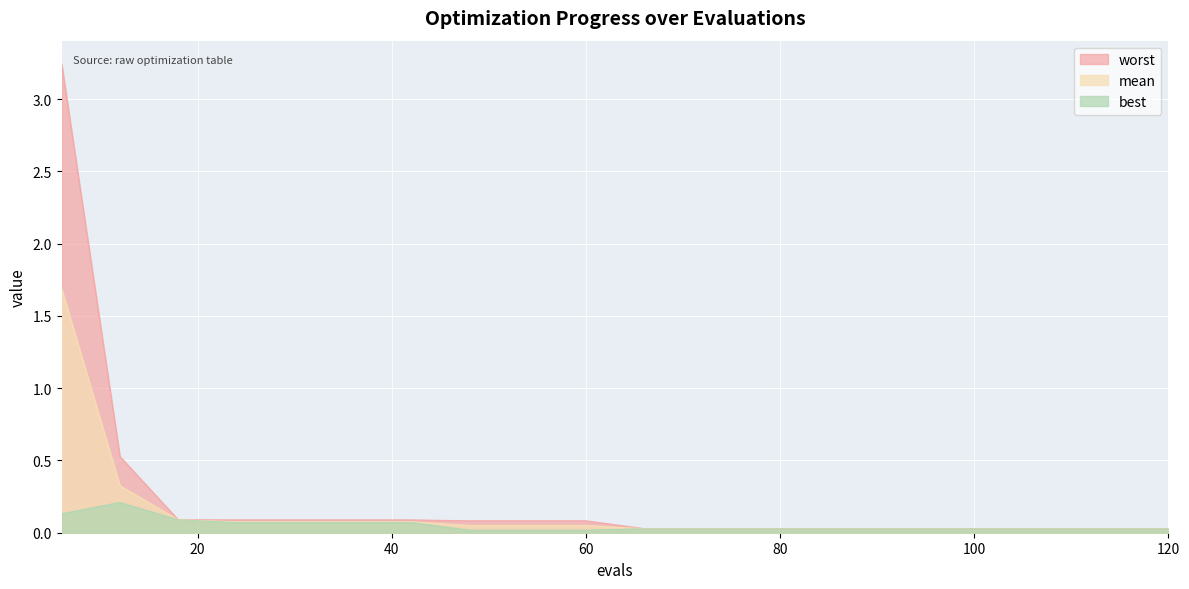

What is the difference between the second highest and second lowest values in the best series?

0.1